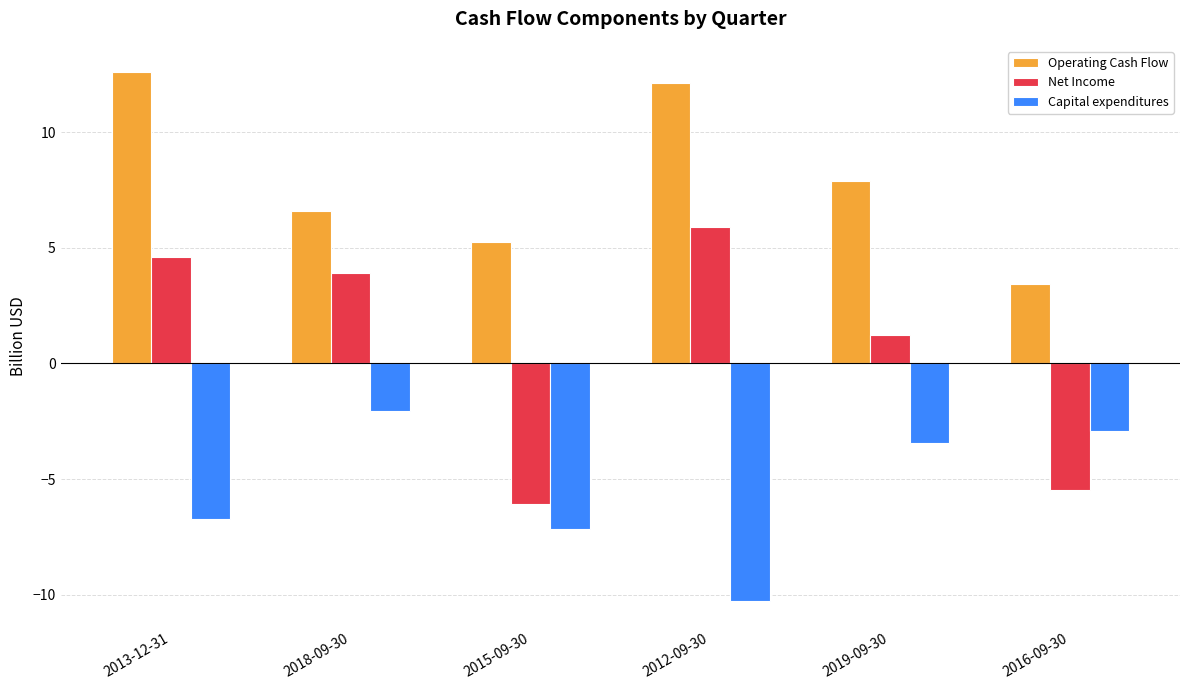

At 2019-09-30, list the series in order from smallest to largest.

Capital expenditures, Net Income, Operating Cash Flow